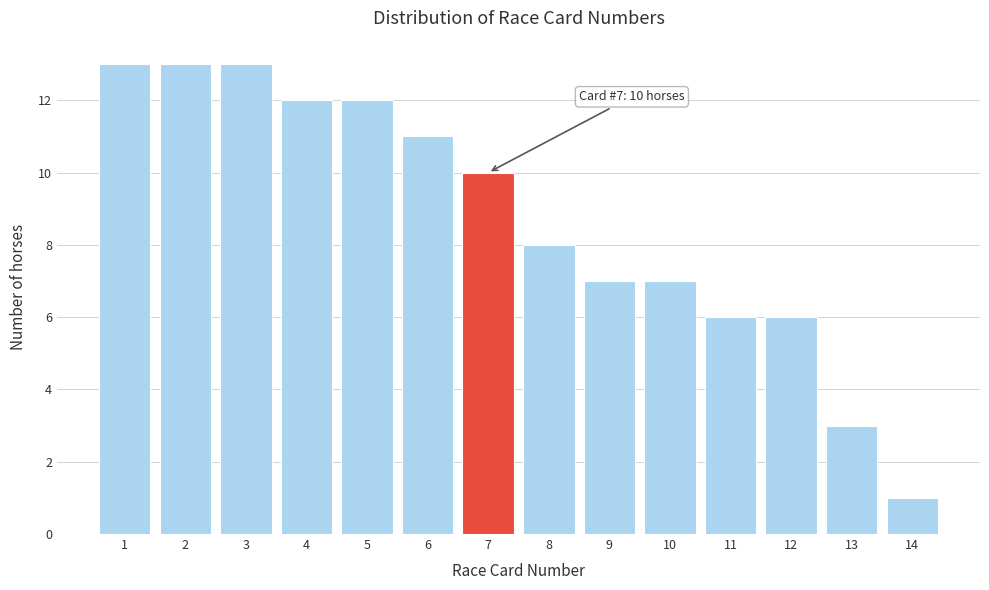

Reading right to left, list all the values displayed in this chart.

1	3	6	6	7	7	8	10	11	12	12	13	13	13